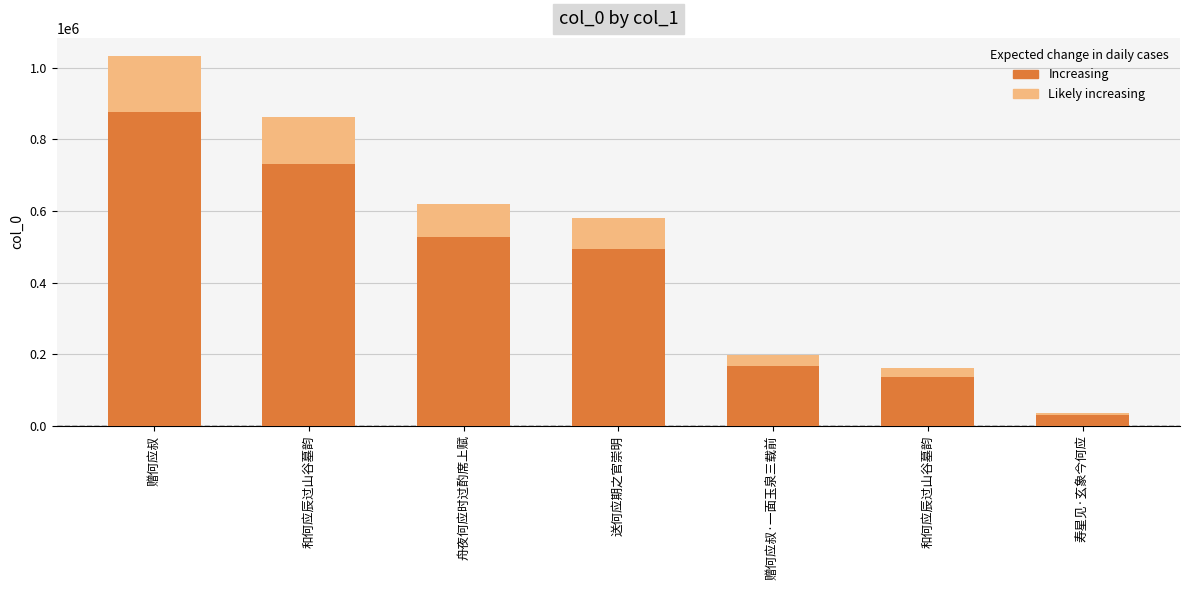

What is the sum of the values at 赠何应叔 and 赠何应叔·一面玉泉三载前?

1228544